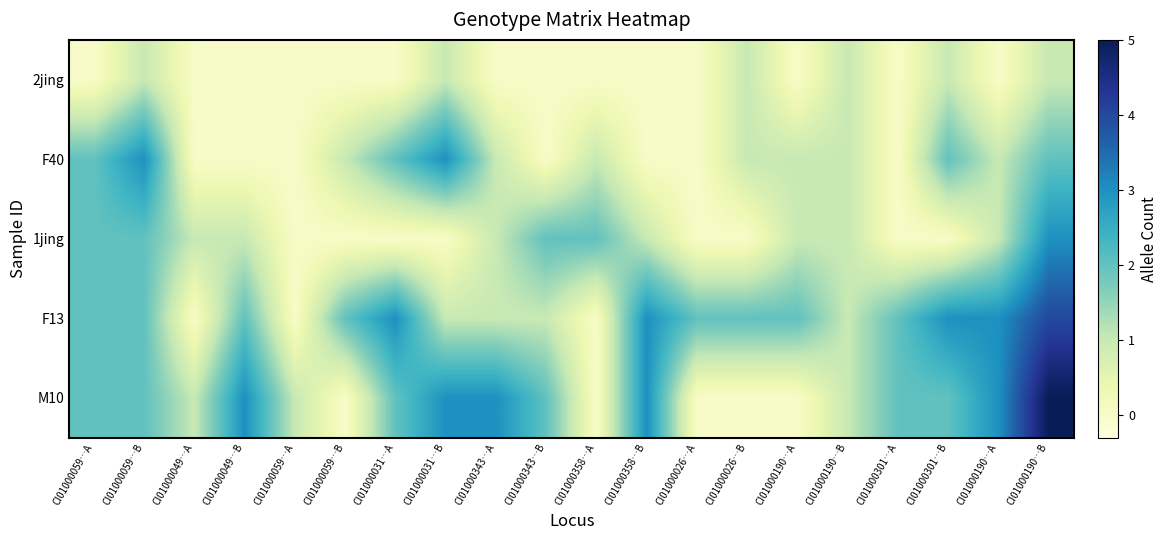

Which has a higher value, CI01000059…B or CI01000059…A?

CI01000059…B